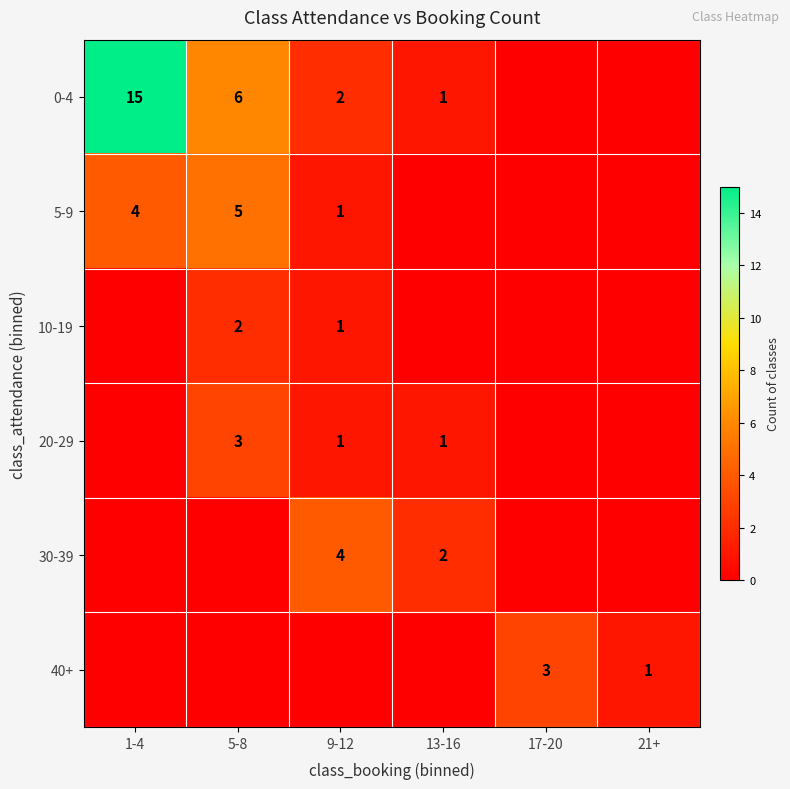

The 30-39 series shows 4 at 9-12. True or false?

True